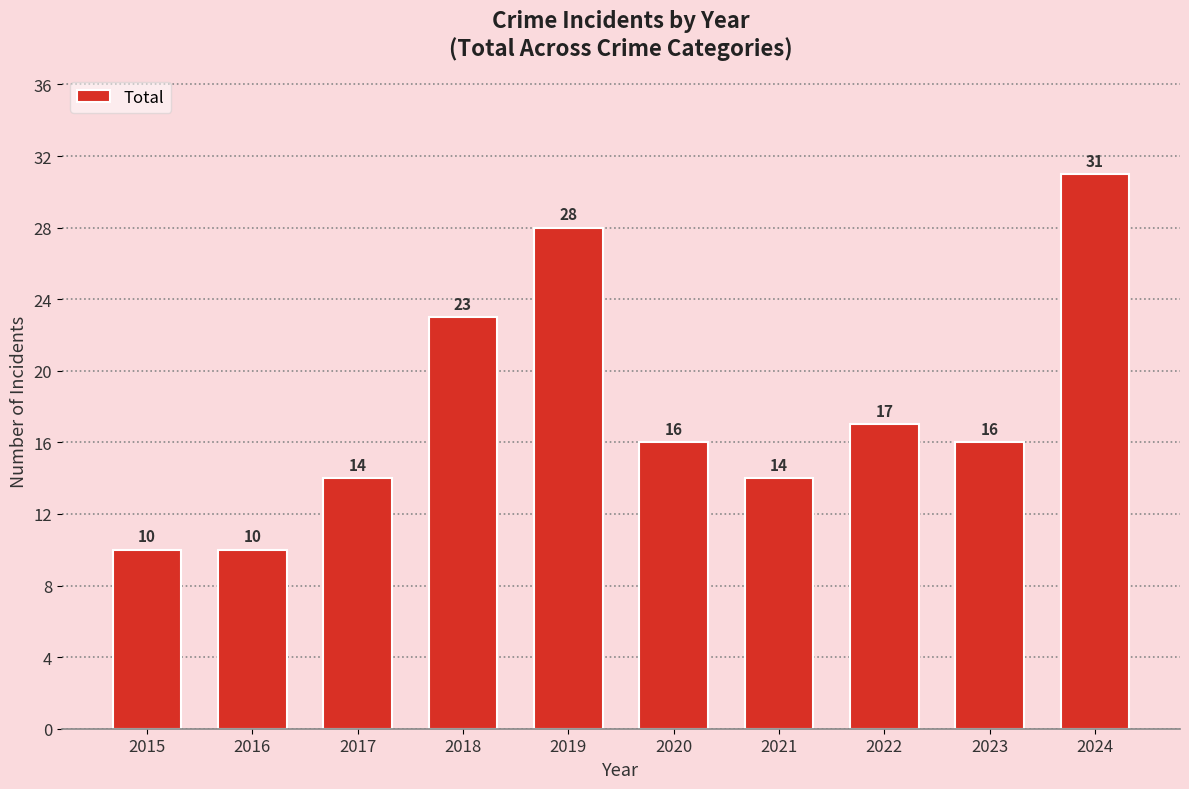

What is the approximate value at 2020, to the nearest 5?

15